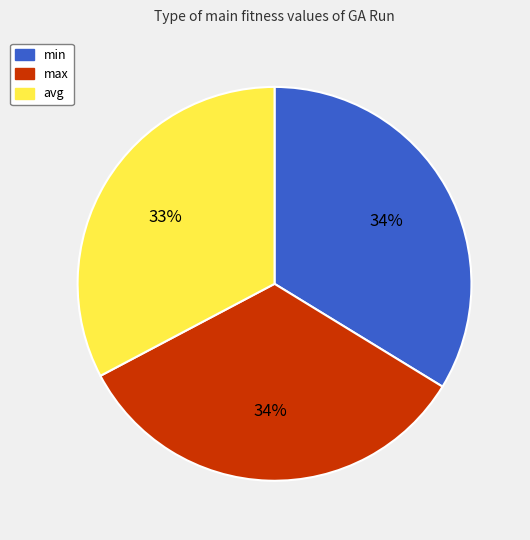

Do max and min together represent more than half of the pie?

Yes